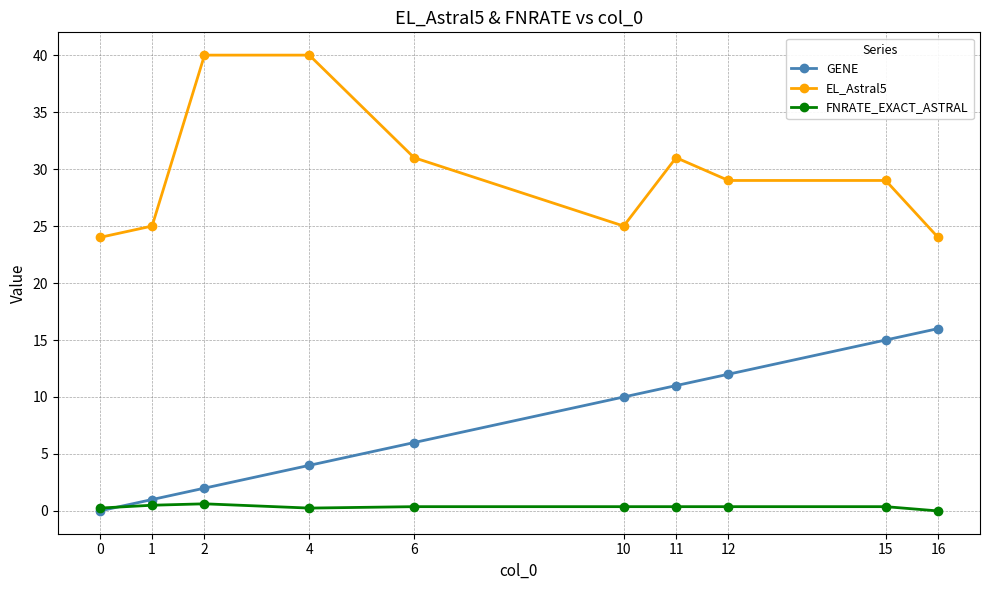

Between 0 and 15, which series saw the biggest shift?

GENE